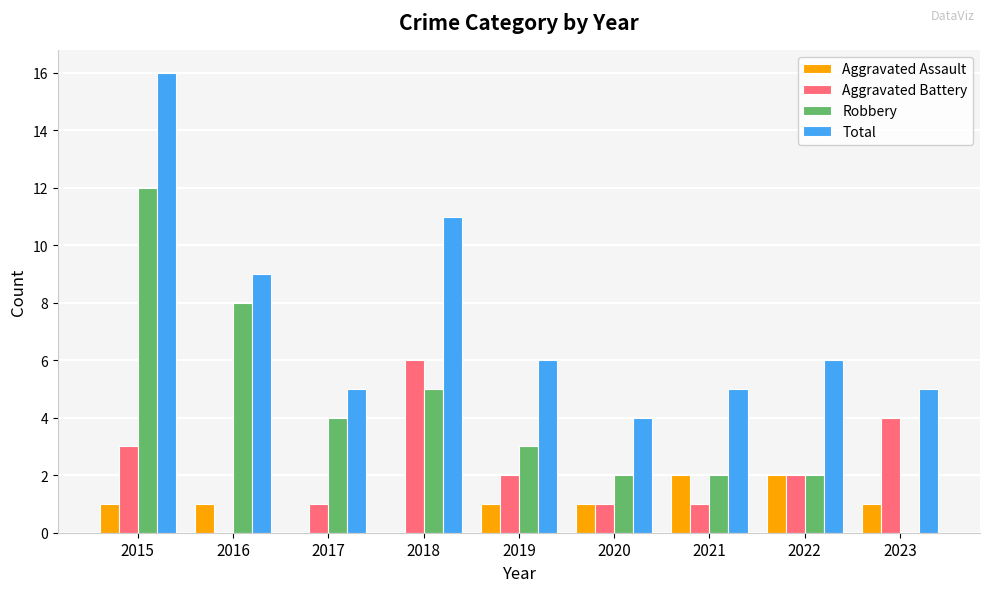

Is the value of Aggravated Battery at 2018 greater than the value of Total at 2023?

Yes